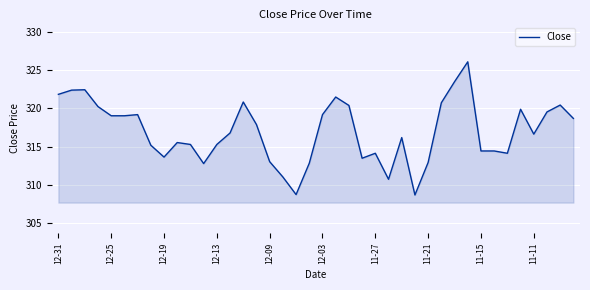

What is the minimum value shown in the chart?

308.7